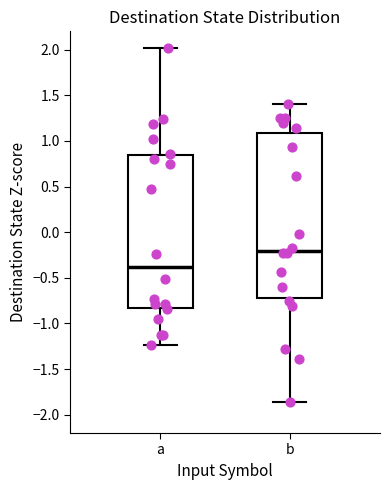

Where does the median line of the box for b sit on the y-axis? The values are not printed on the chart, so give them approximately, as read against the axis.

-0.20